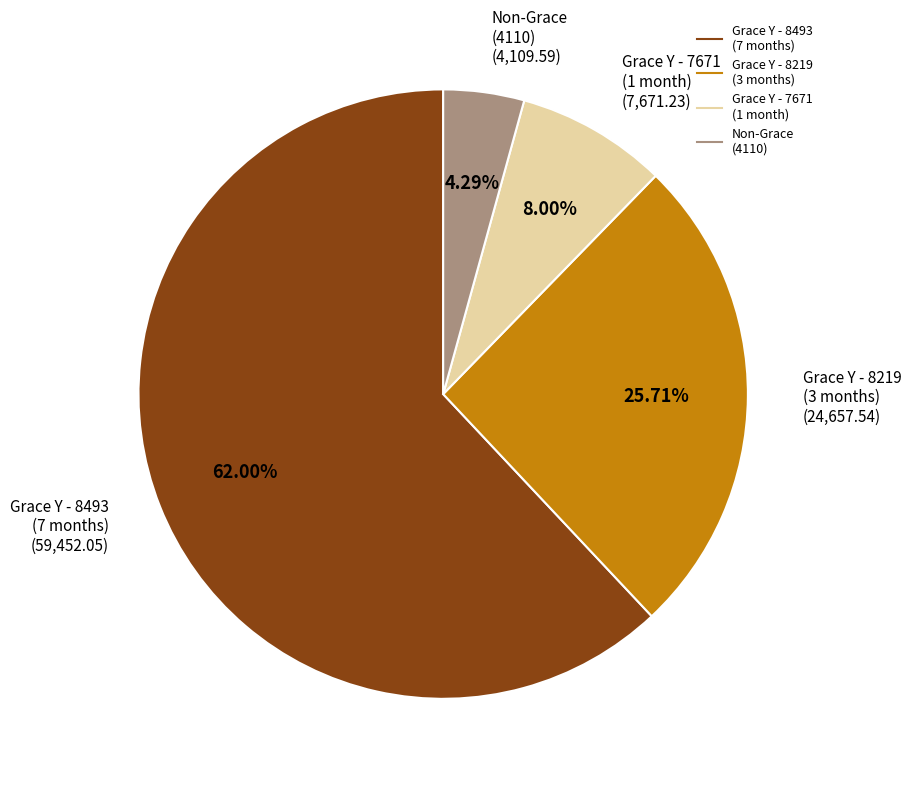

Does any single category account for the majority?

Yes